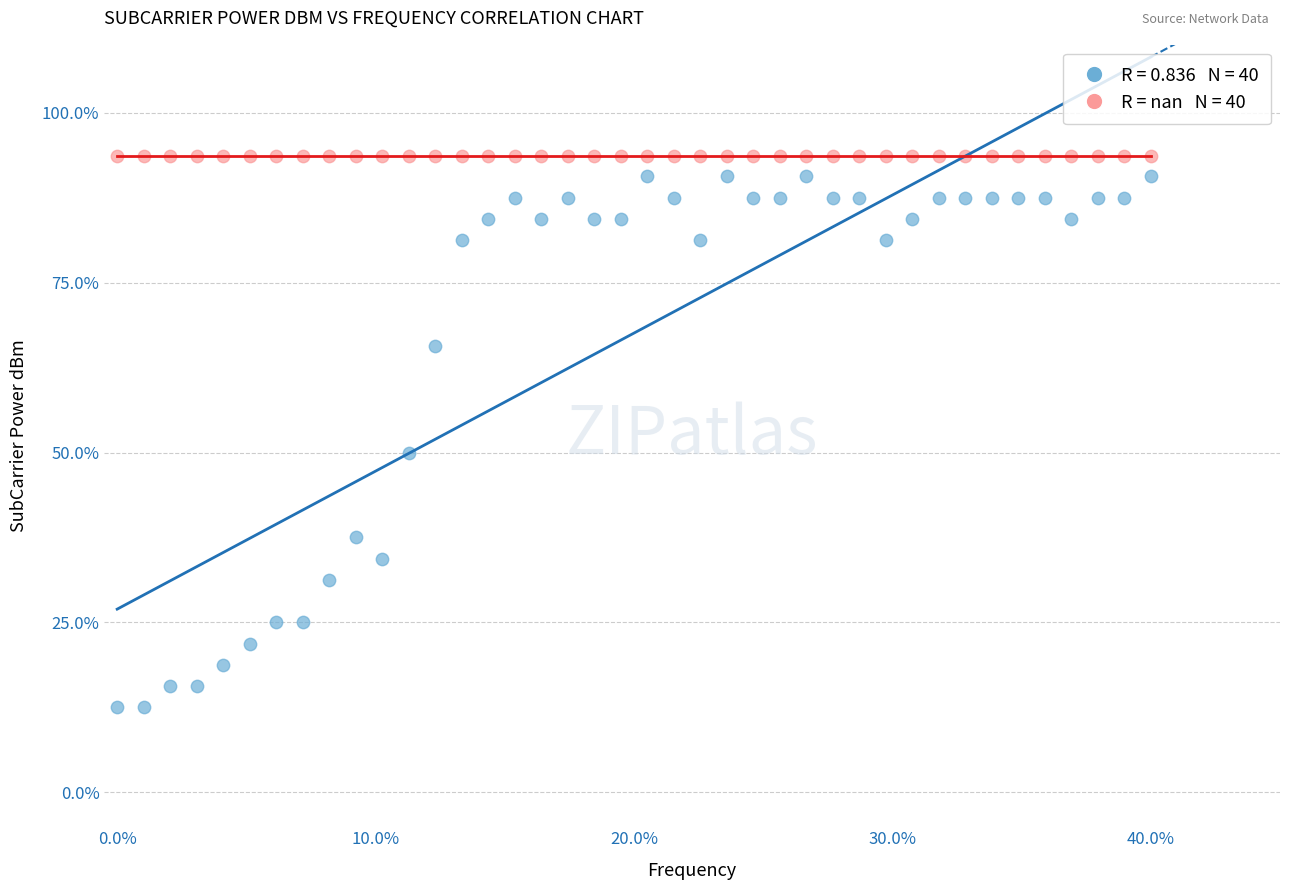

Across all series, what Y value is closest to 53?

50.0